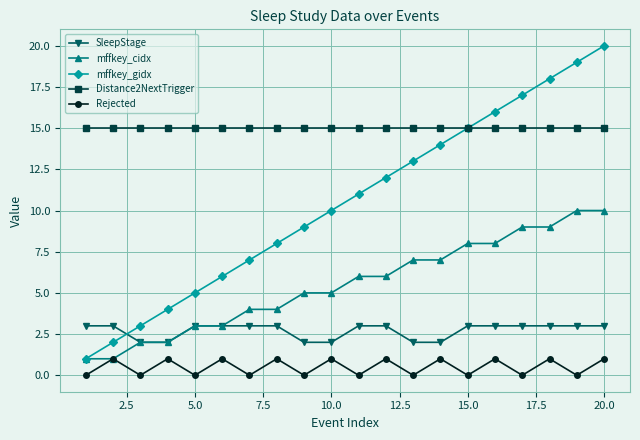

Which series has the largest total across all categories?

Distance2NextTrigger